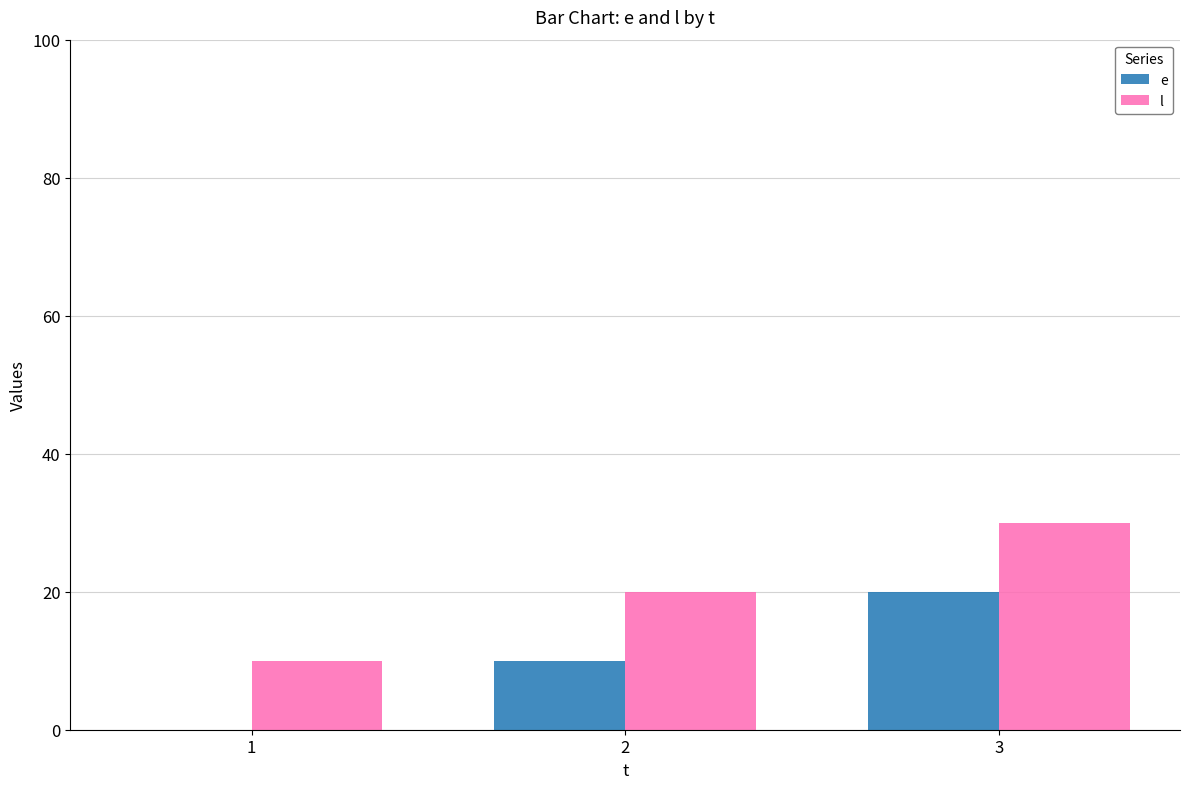

What is the average value of the l series?

20